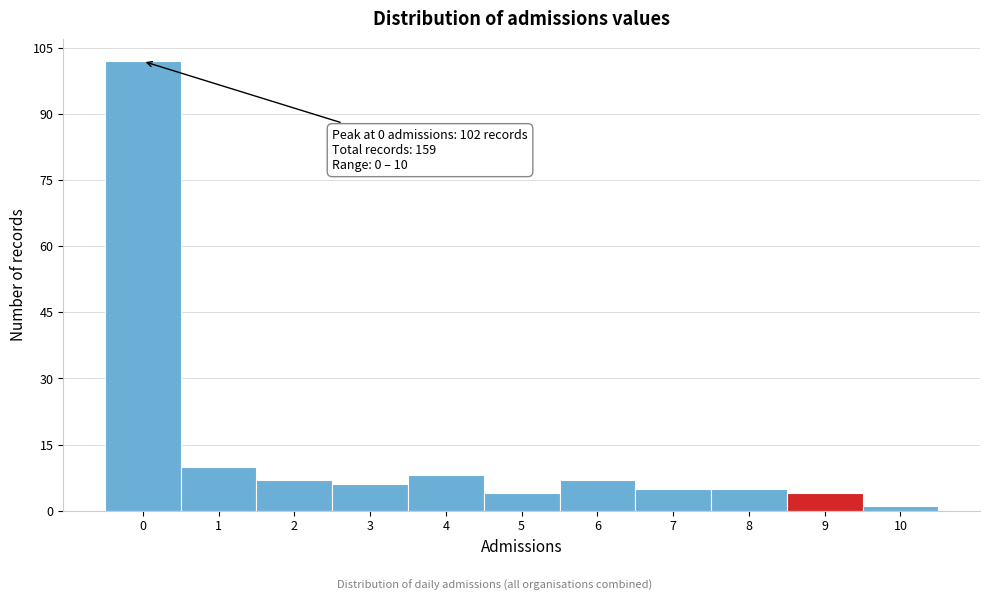

Over which range of the x-axis is the bar tallest?

-0.5 to 0.5